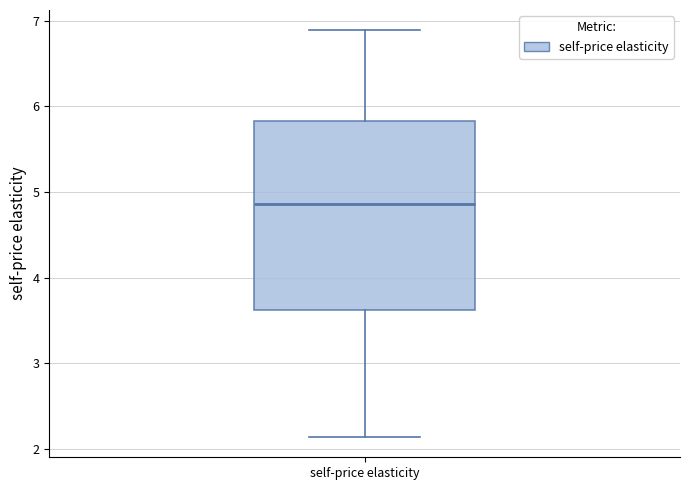

Where is the lower edge of the box for self-price elasticity on the y-axis? The values are not printed on the chart, so give them approximately, as read against the axis.

3.6